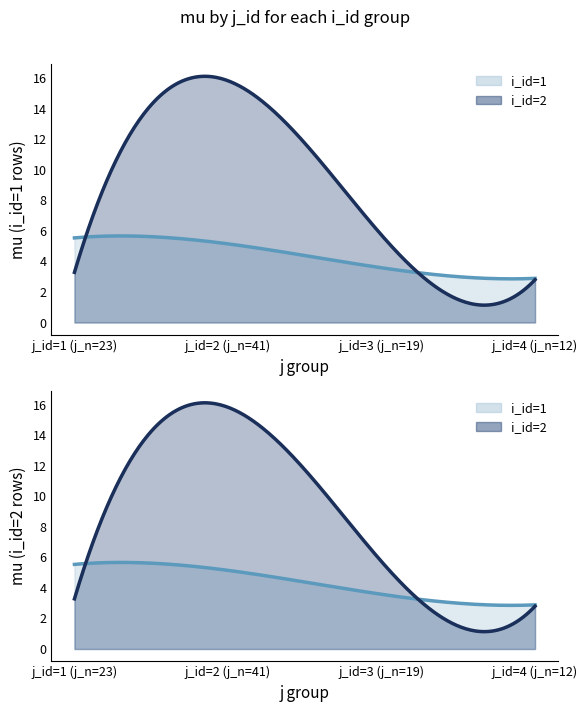

What are all the series names shown in the legend?

i_id=1, i_id=2